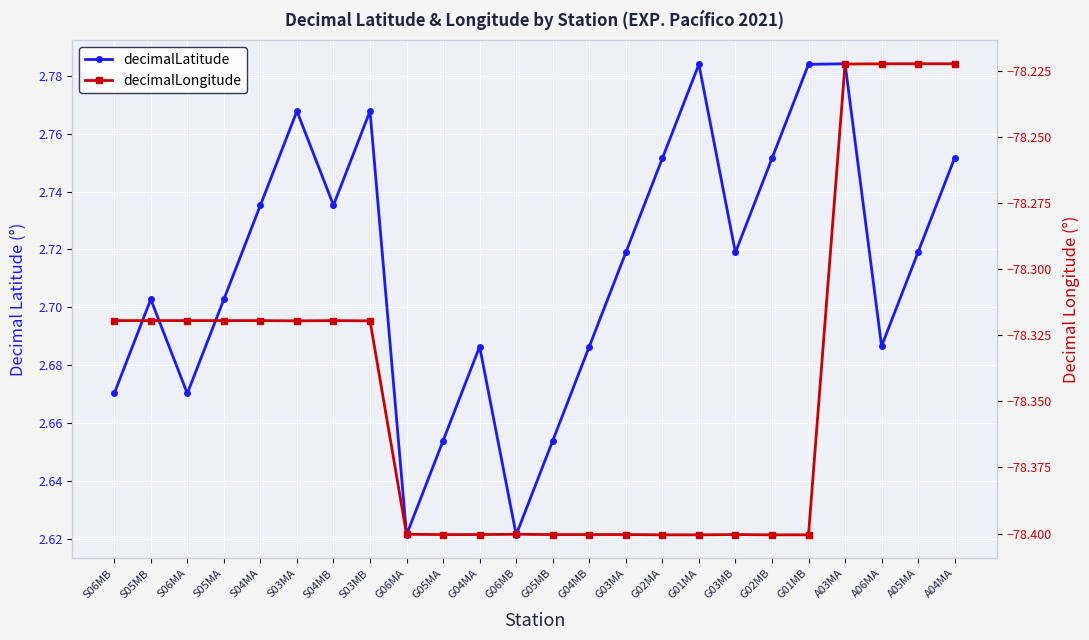

True or false: decimalLatitude and decimalLongitude intersect in this chart.

False